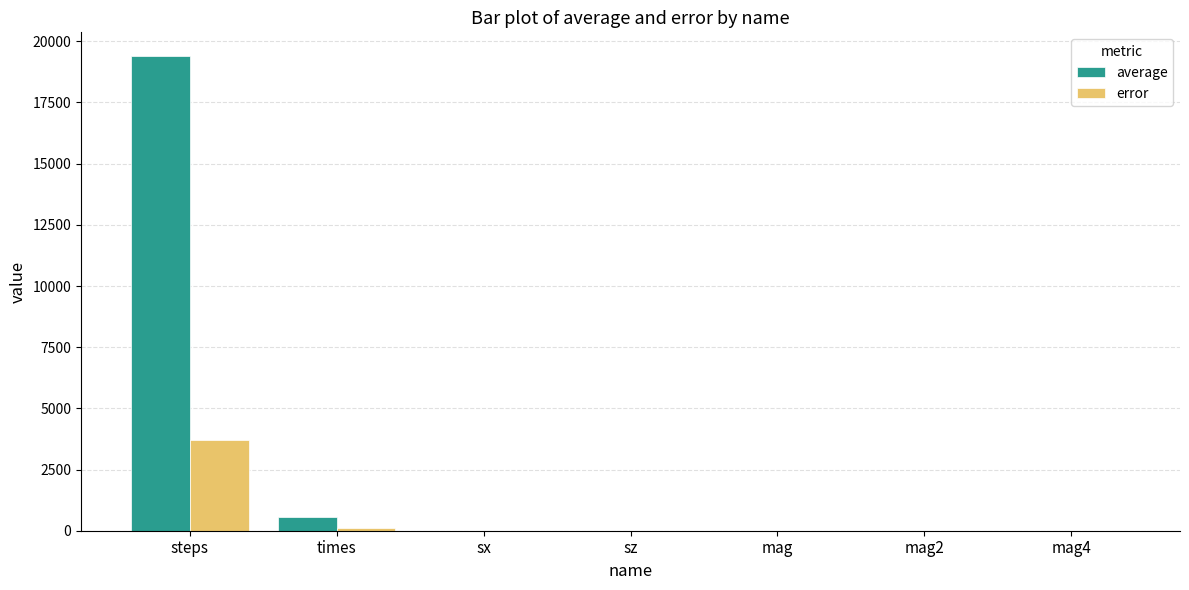

Is it true that error equals -1538.2 at sx?

False